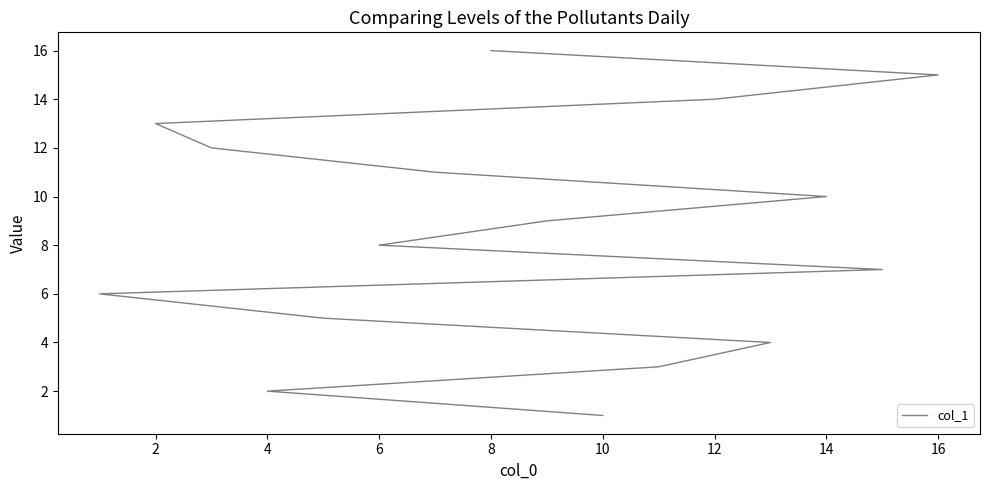

The value at 2 is 21. True or false?

False